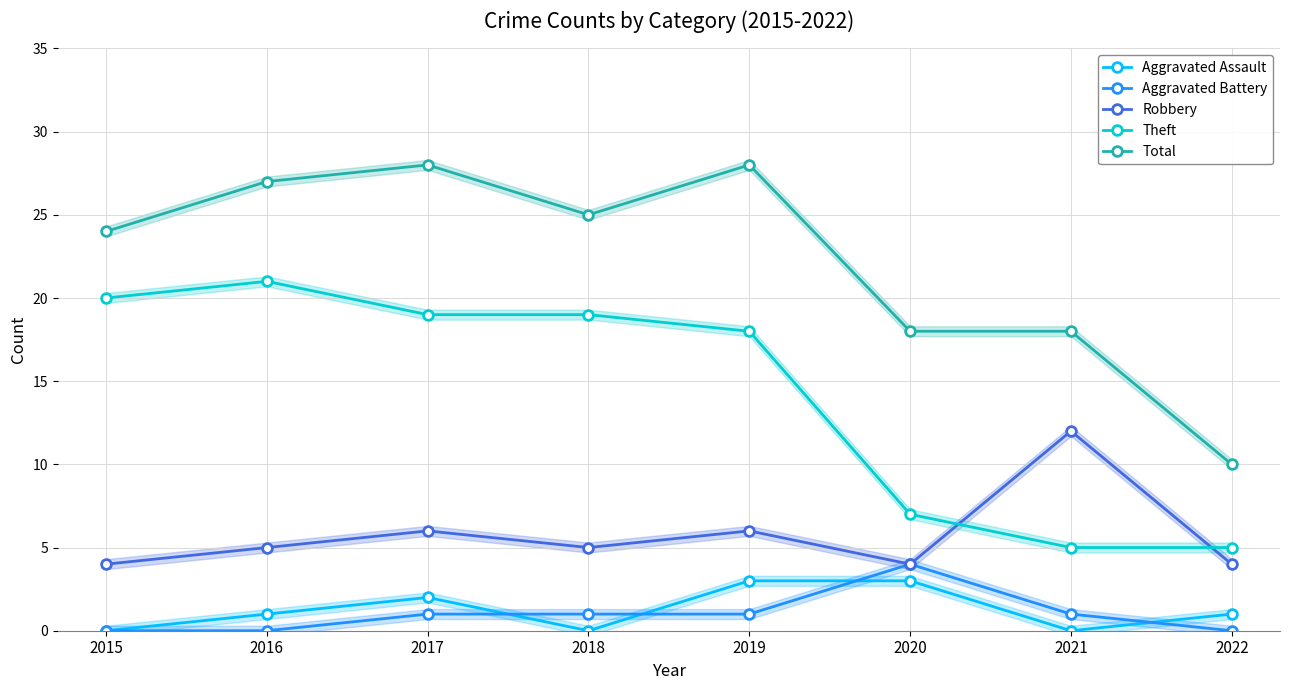

Which category has the lowest value across all series?

2015